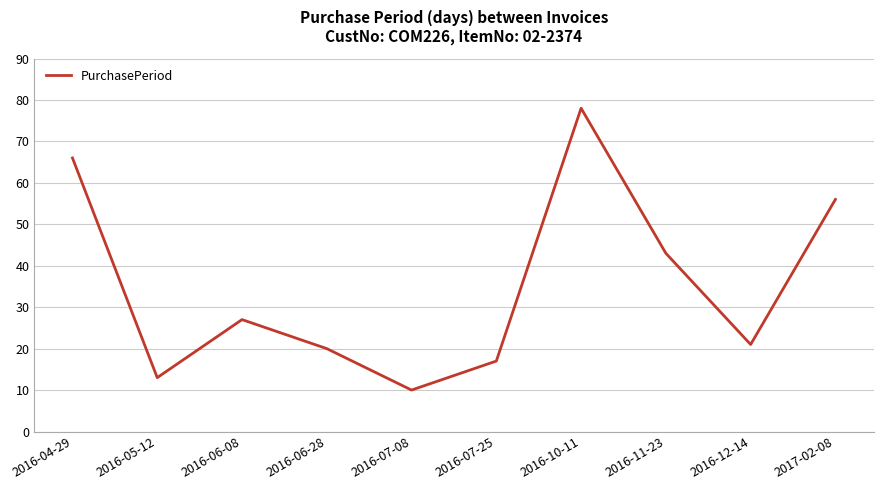

Where is the first local minimum?

2016-05-12